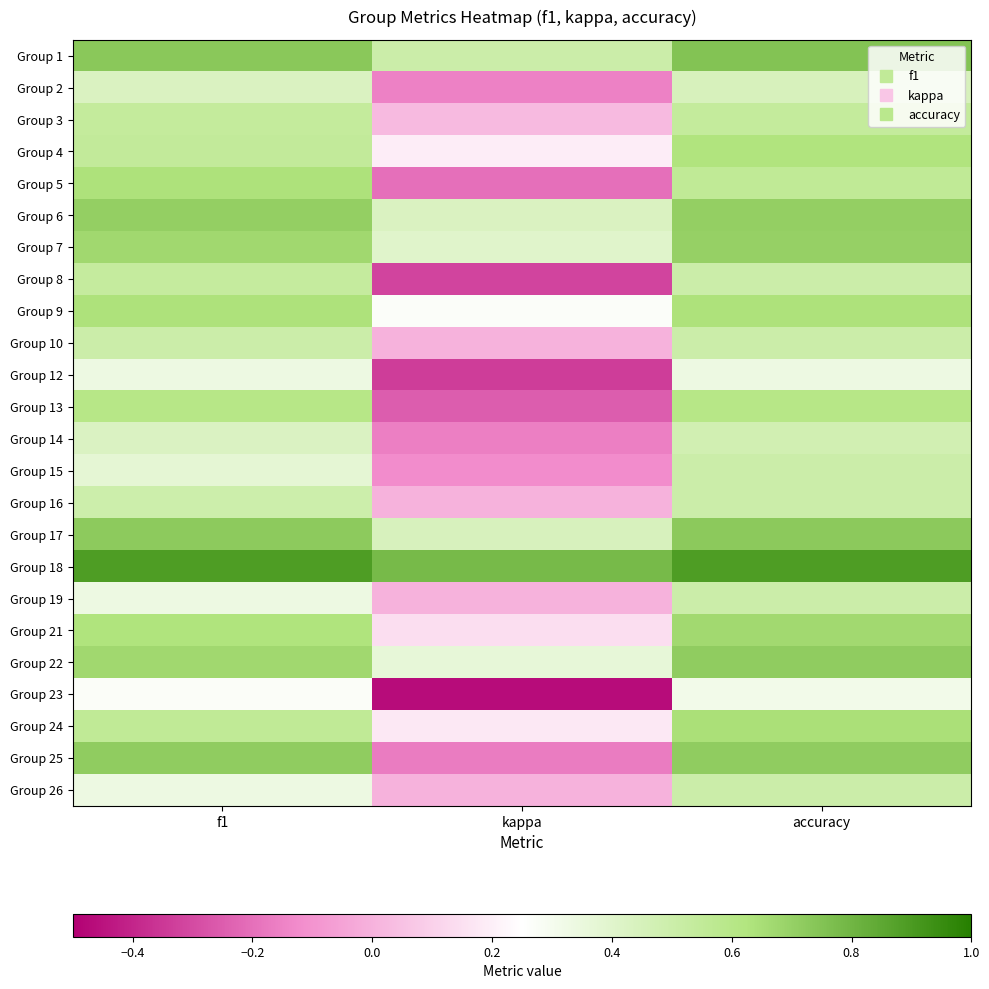

What is the total value across all series at accuracy?

14.0